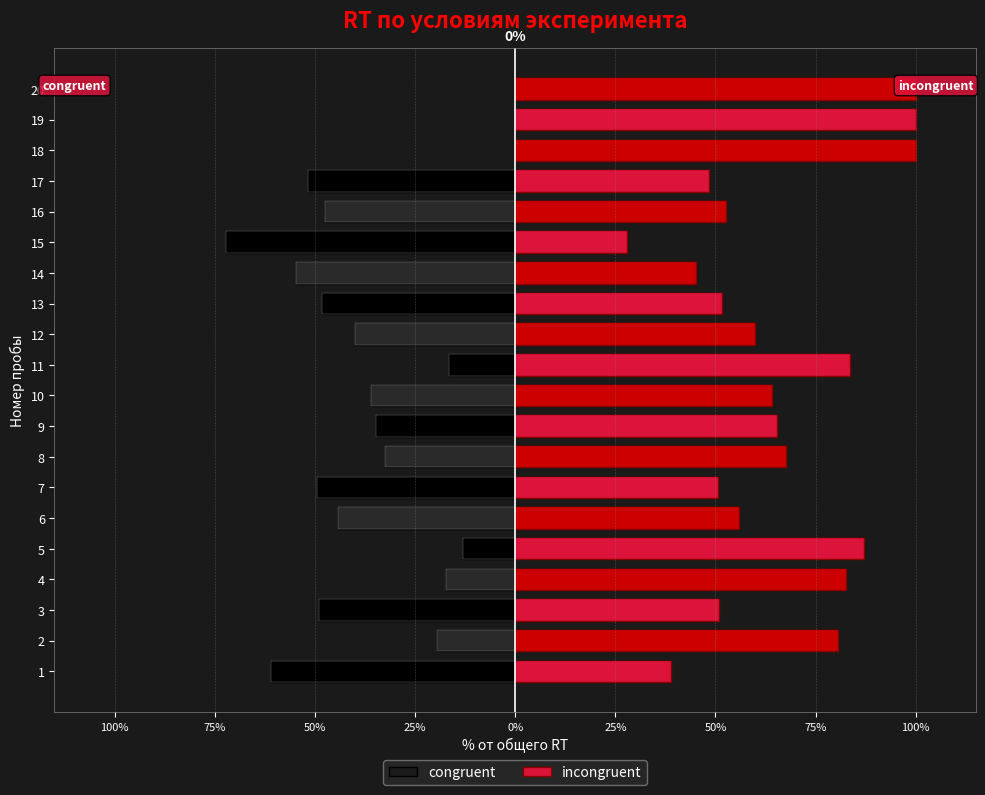

Rank the series by their average value, from lowest to highest.

congruent, incongruent